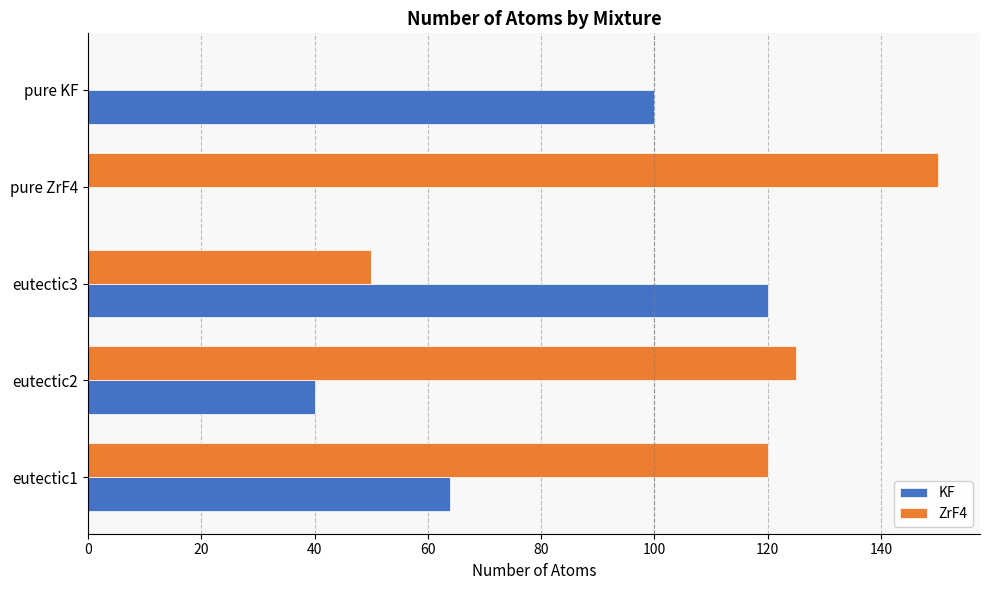

What is the highest value of the ZrF4 series?

150